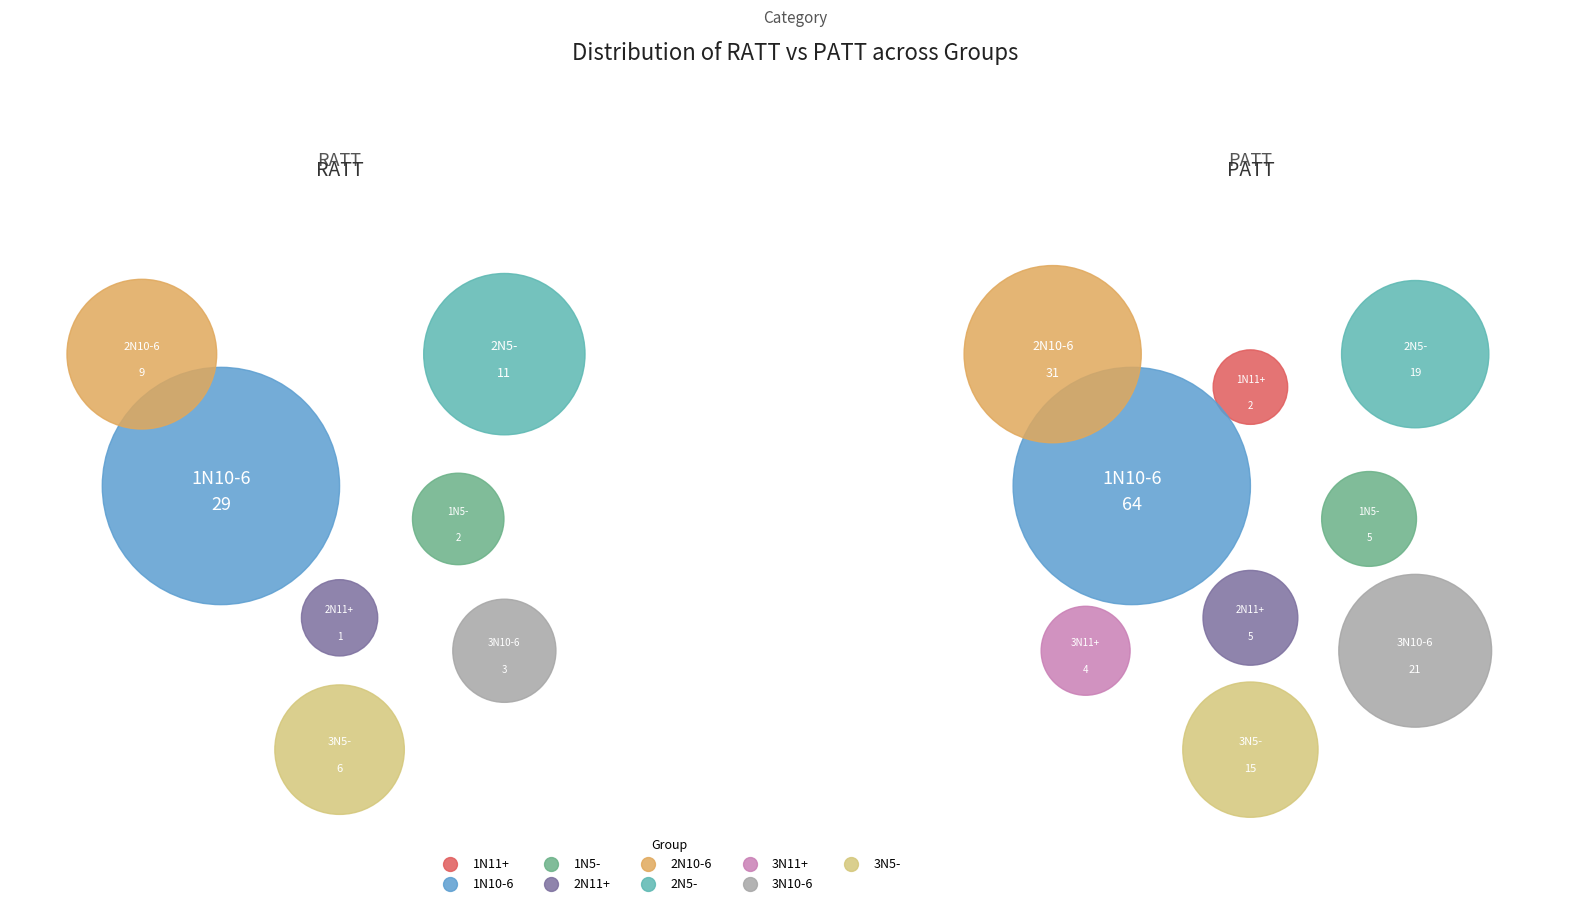

What percentage is the 3N10-6 slice, to the nearest percent?

5%